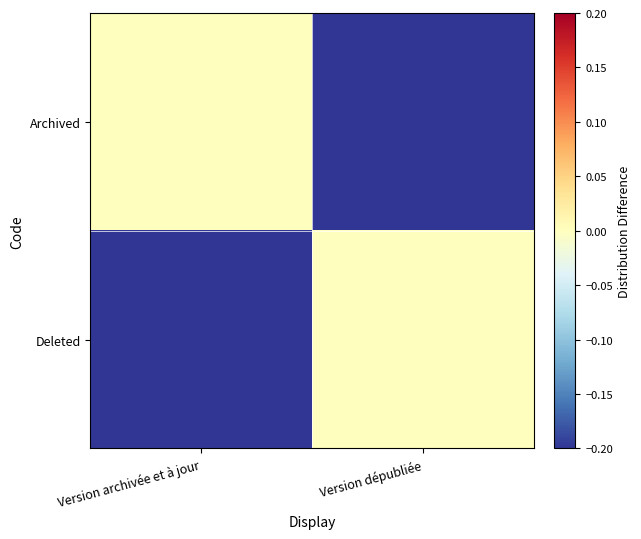

Which series has the largest total across all categories?

Archived